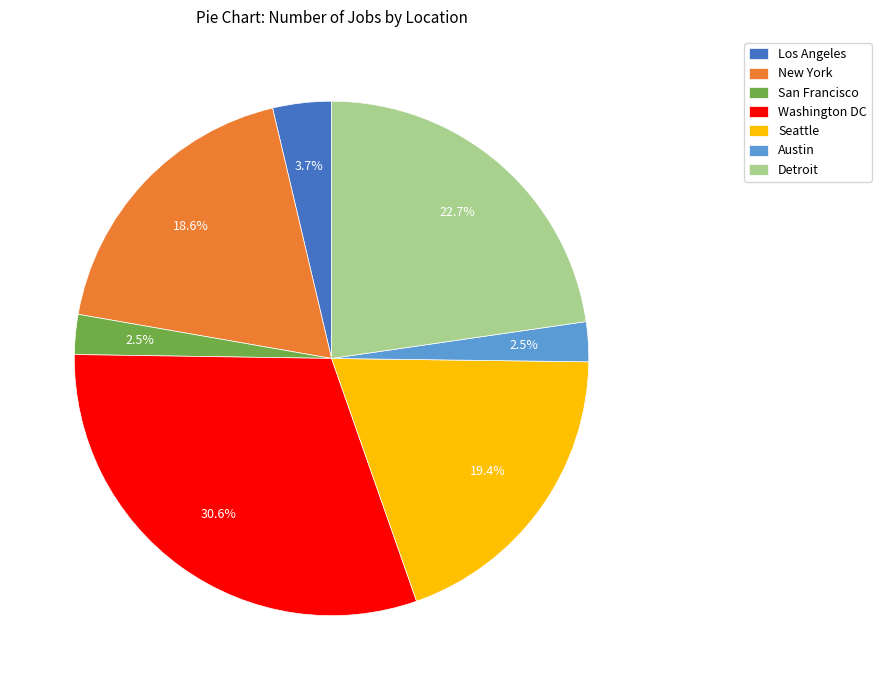

Is it true that San Francisco is 15% of the pie?

False